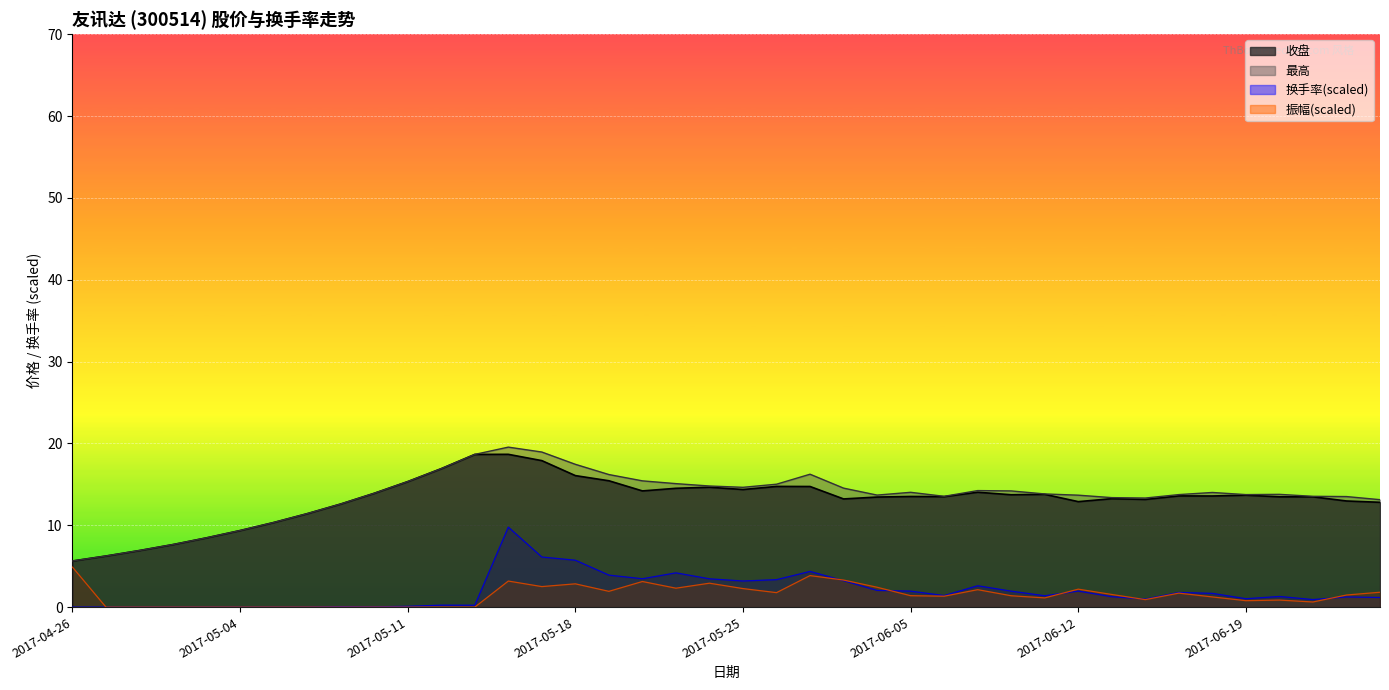

How many interior local valleys does the 振幅 series have?

9